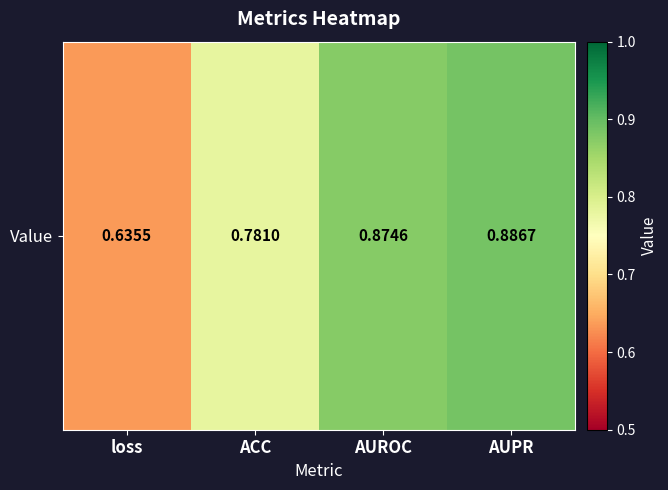

Which category has the lowest value across all series?

loss